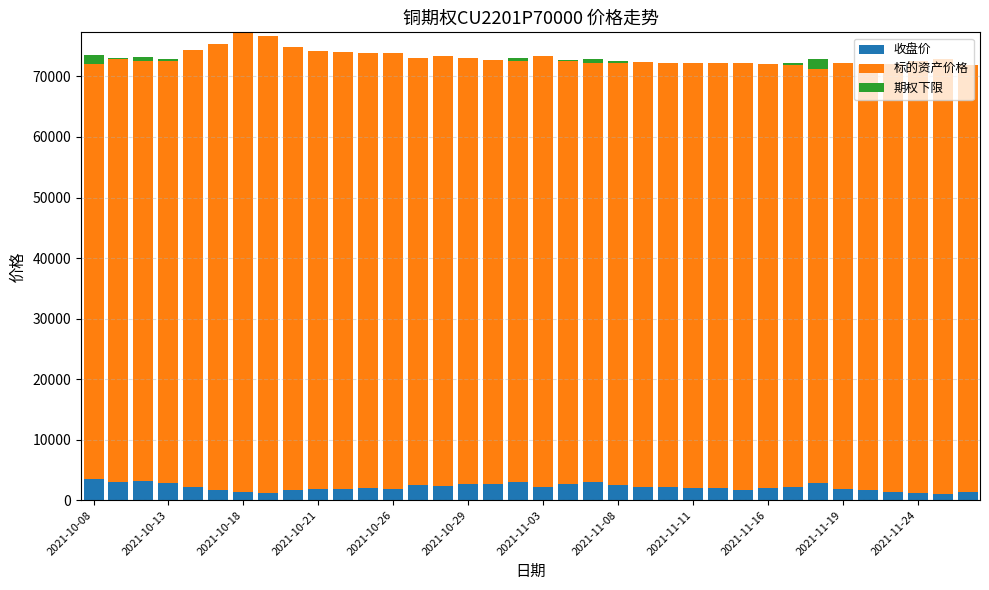

What is the highest value of the 收盘价 series?

3498